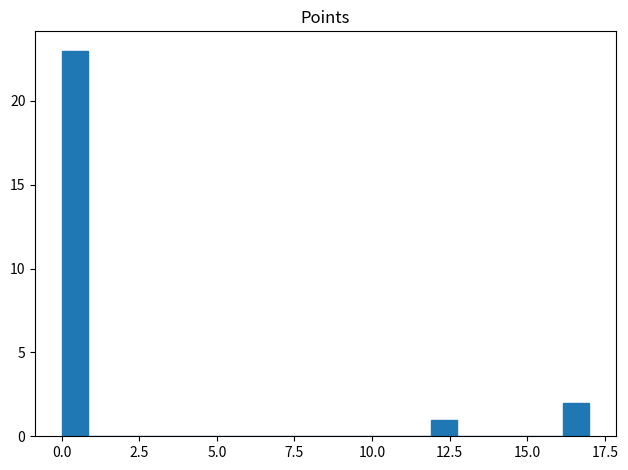

Around what value on the x-axis is the tallest bar? Give the approximate position of its centre, as read against the axis.

0.5